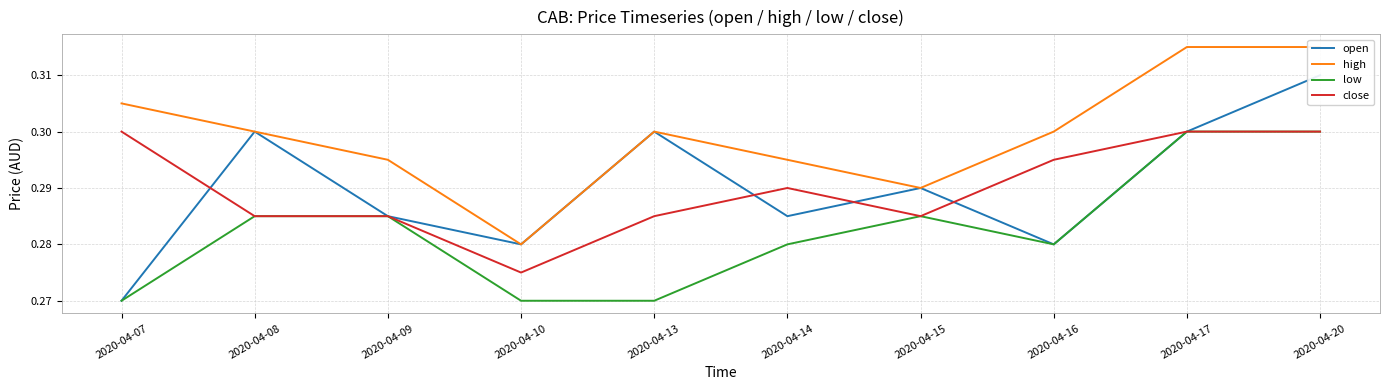

List the series in order of their peak value, highest first.

high, open, low, close